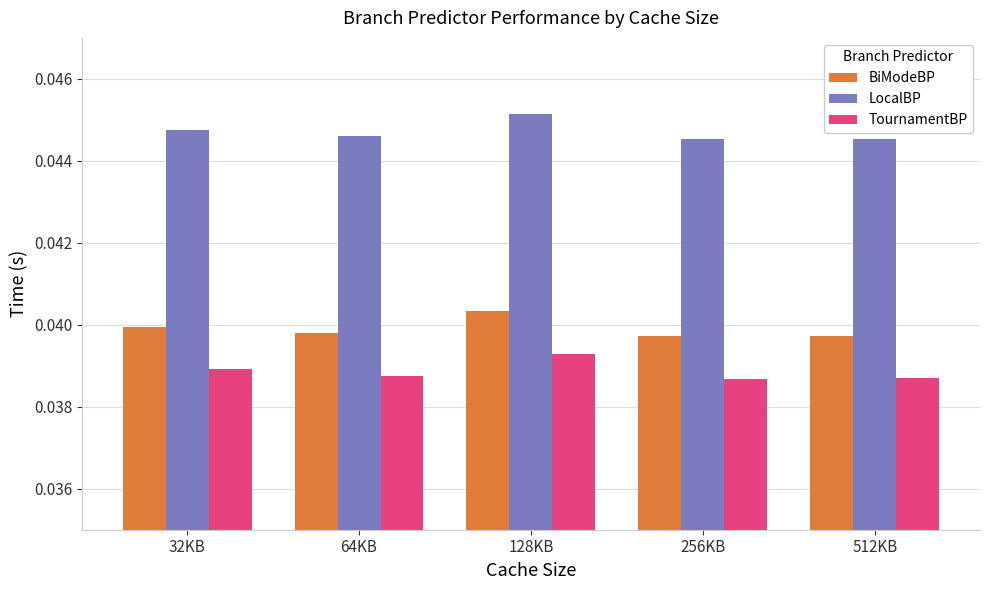

Is the value of BiModeBP at 32KB greater than the value of LocalBP at 256KB?

No